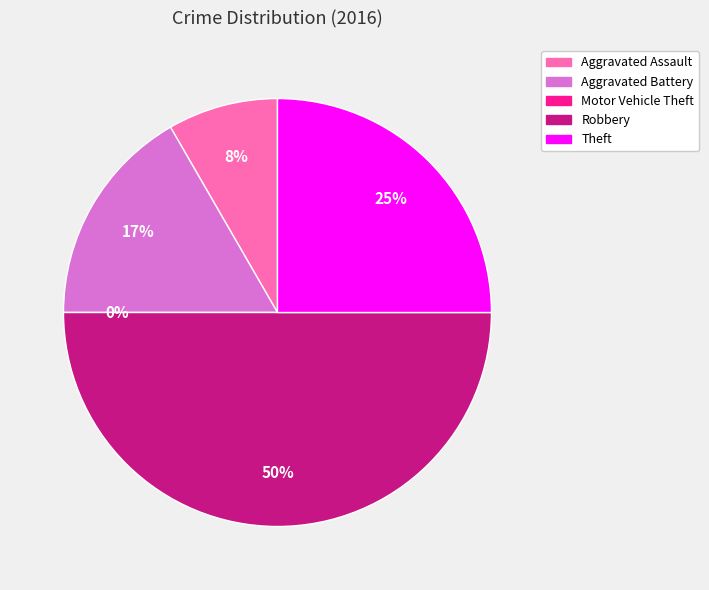

What percentage is the Theft slice, to the nearest percent?

25%